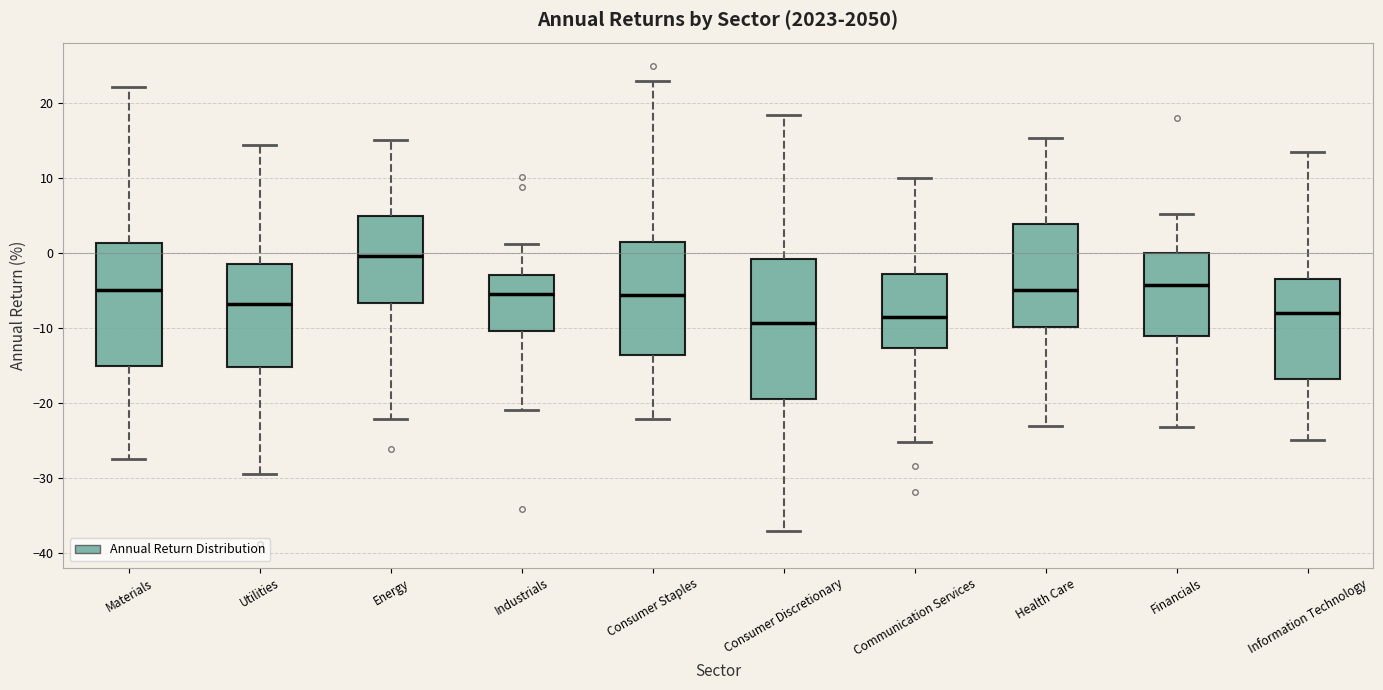

Reading left to right, read every box against the y-axis: the position of its median line, the range the box covers, and the ends of its whiskers. The values are not printed on the chart, so give them approximately, as read against the axis.

Materials: median -5, box -15 to 1, whiskers -27 to 22
Utilities: median -7, box -15 to -1, whiskers -29 to 14
Energy: median 0, box -7 to 5, whiskers -22 to 15
Industrials: median -6, box -10 to -3, whiskers -21 to 1
Consumer Staples: median -6, box -14 to 1, whiskers -22 to 23
Consumer Discretionary: median -9, box -19 to -1, whiskers -37 to 18
Communication Services: median -8, box -13 to -3, whiskers -25 to 10
Health Care: median -5, box -10 to 4, whiskers -23 to 15
Financials: median -4, box -11 to 0, whiskers -23 to 5
Information Technology: median -8, box -17 to -4, whiskers -25 to 13